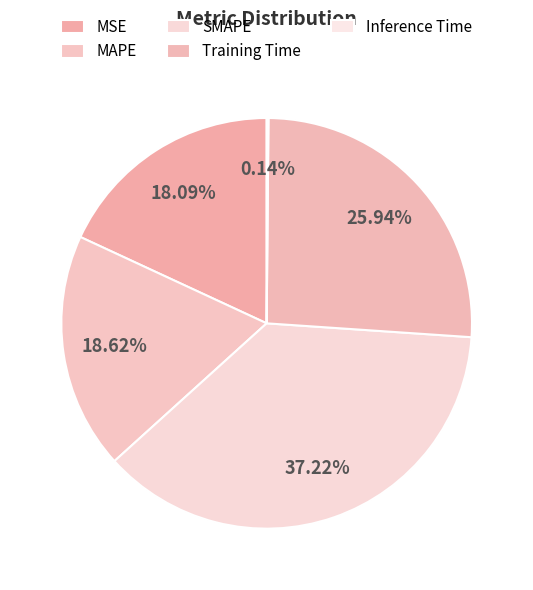

True or false: SMAPE accounts for 37% of the total.

True